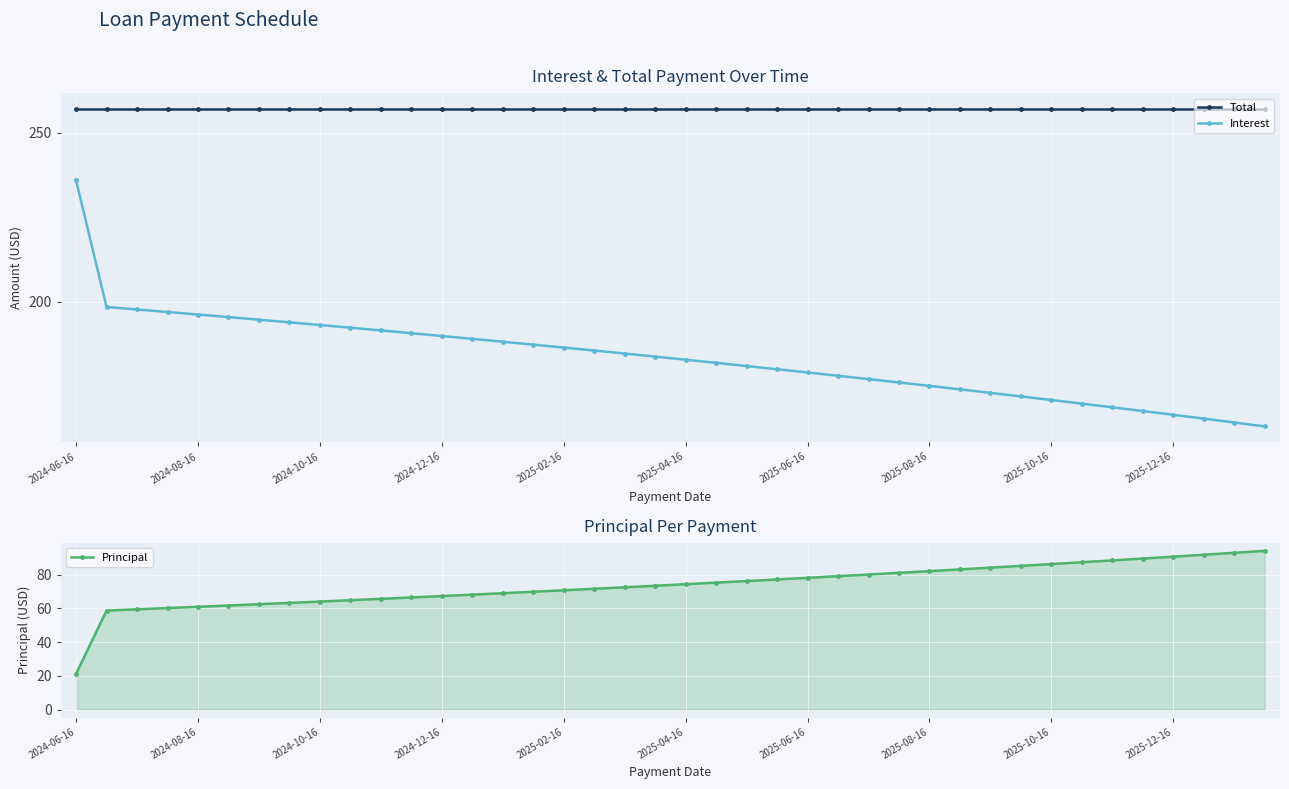

Which category has the highest value in the Interest series?

2024-06-16